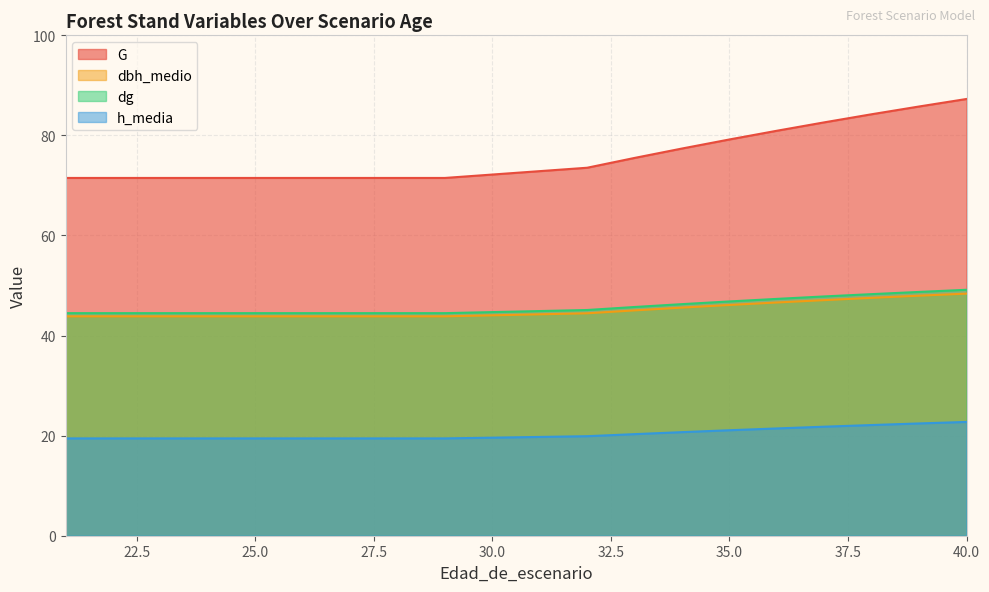

Rank the categories by h_media value from highest to lowest.

40, 39, 38, 37, 36, 35, 34, 33, 32, 21, 22, 23, 24, 25, 26, 27, 28, 29